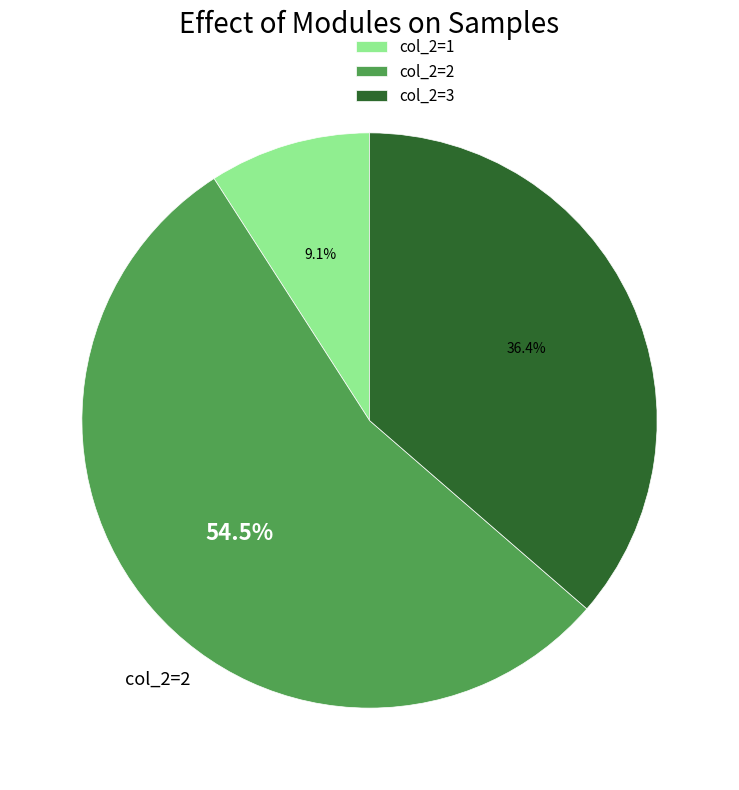

Which has a higher value, col_2=1 or col_2=2?

col_2=2